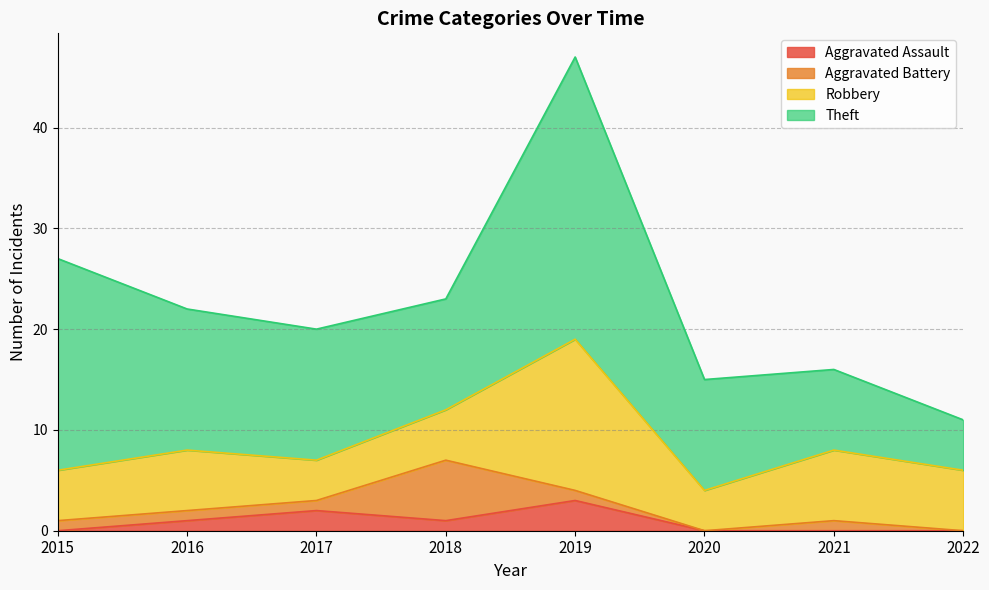

Is the value of Robbery at 2016 greater than the value of Aggravated Battery at 2017?

Yes